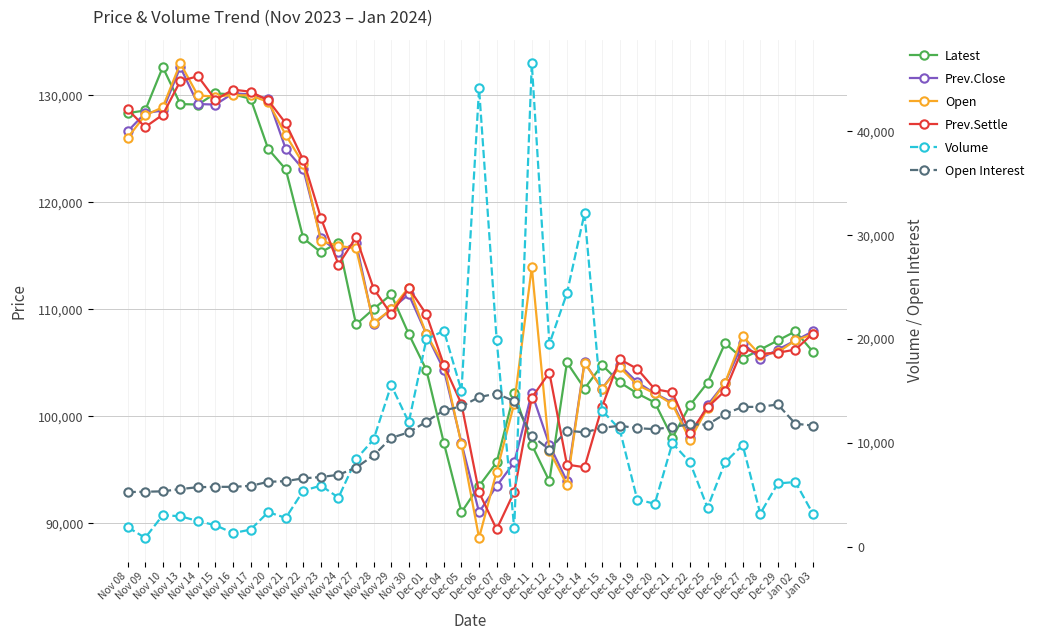

Which series has the largest range (max minus min)?

Volume